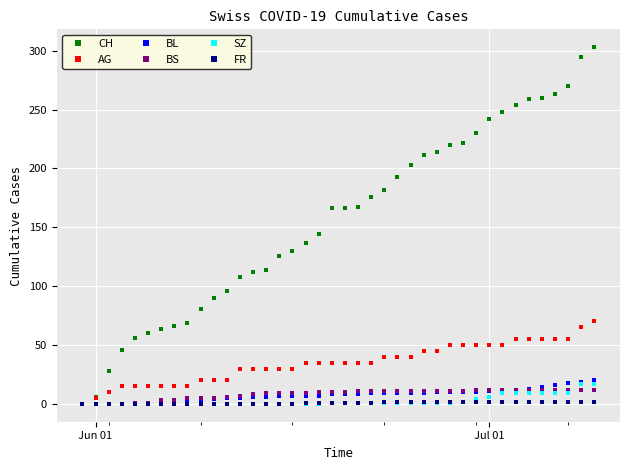

What is the highest value of the BL series?

20